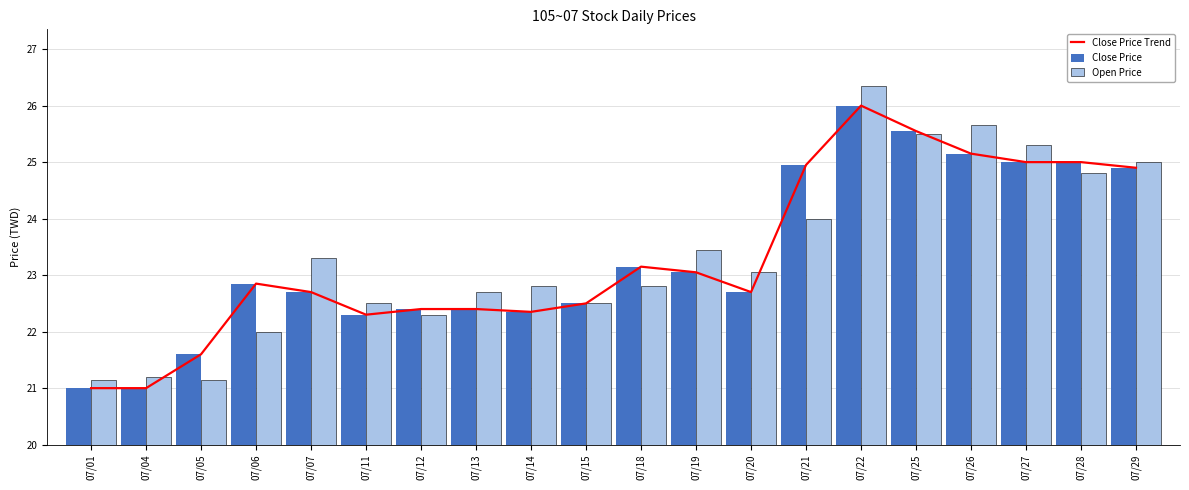

Which series changed the most between 07/18 and 07/29?

Open Price